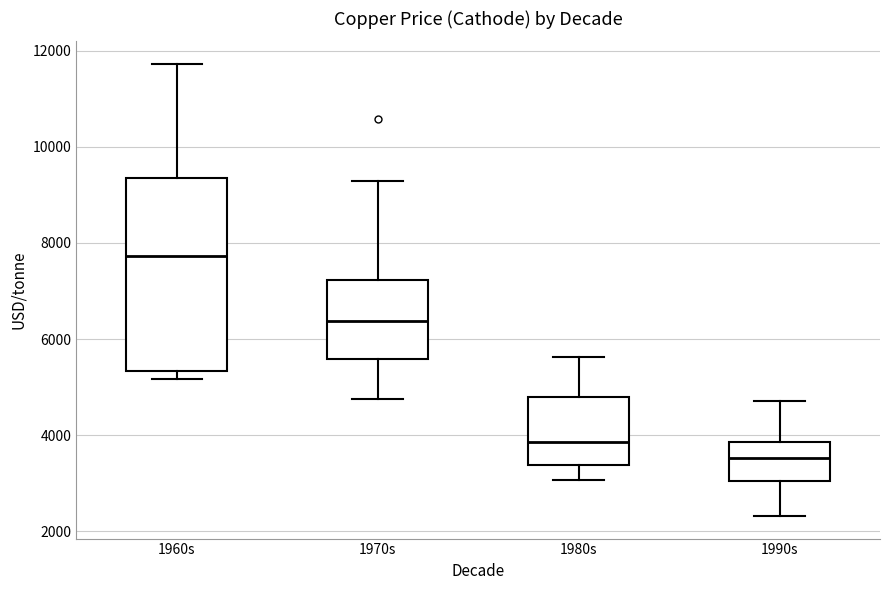

Reading left to right, transcribe this box plot: for each box, give where its median line is, the range the box spans, and where its two whiskers end, as read against the y-axis. The values are not printed on the chart, so give them approximately, as read against the axis.

1960s: median 7800, box 5400 to 9400, whiskers 5200 to 11800
1970s: median 6400, box 5600 to 7200, whiskers 4800 to 9200
1980s: median 3800, box 3400 to 4800, whiskers 3000 to 5600
1990s: median 3600, box 3000 to 3800, whiskers 2400 to 4800